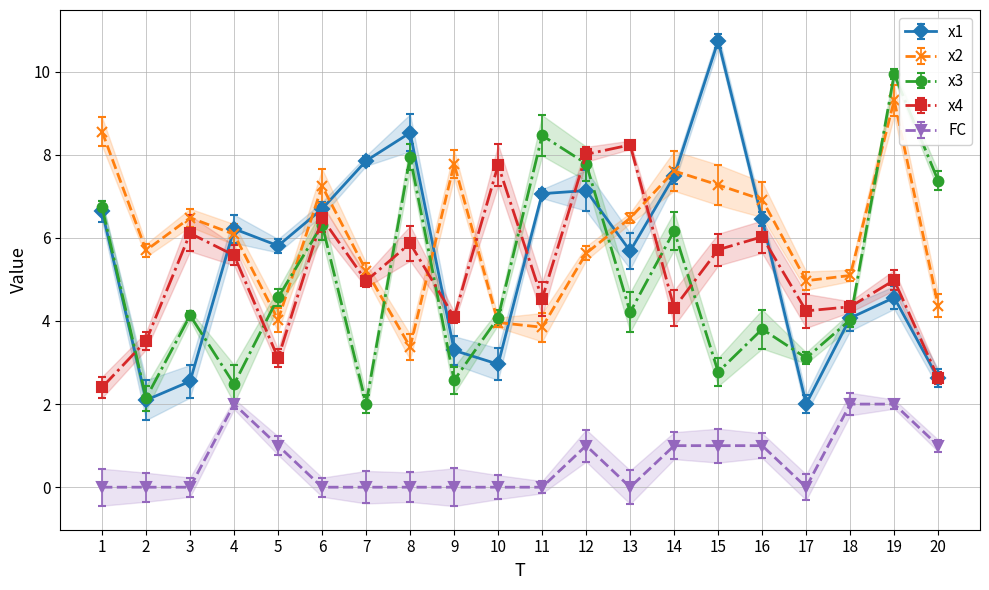

Which series changed the most between 3 and 4?

x1